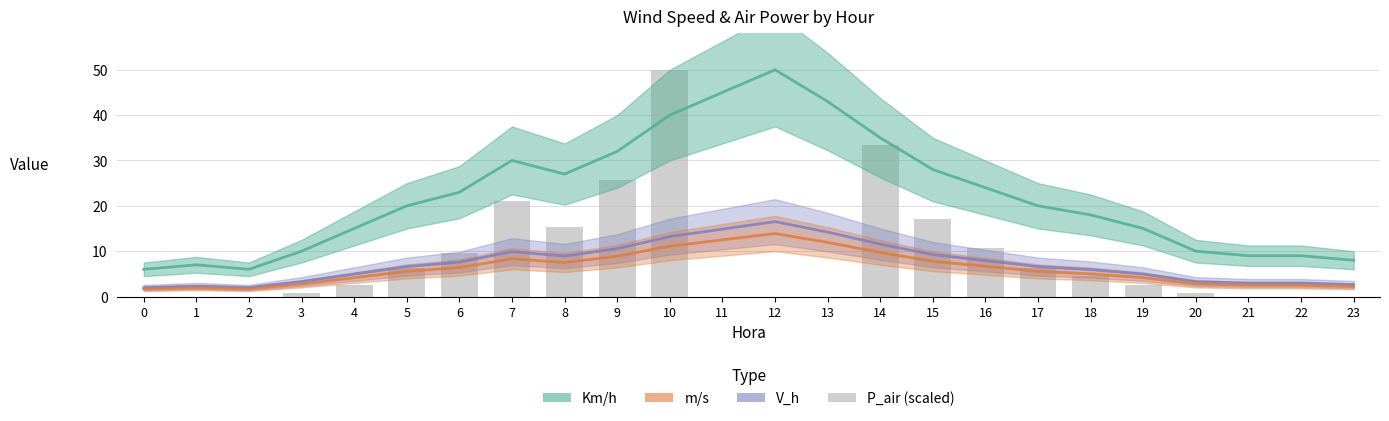

What is the total value across all series at 11?

72.4